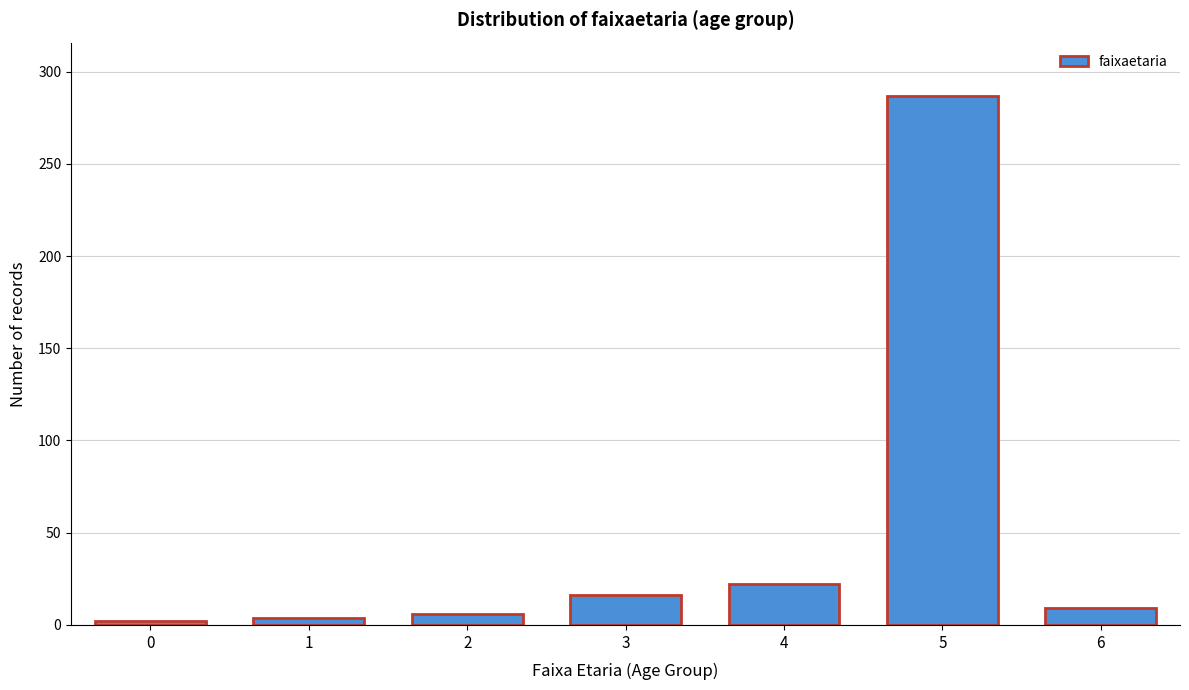

Reading left to right, what are all the values shown in this chart?

0=2	1=4	2=6	3=16	4=22	5=287	6=9